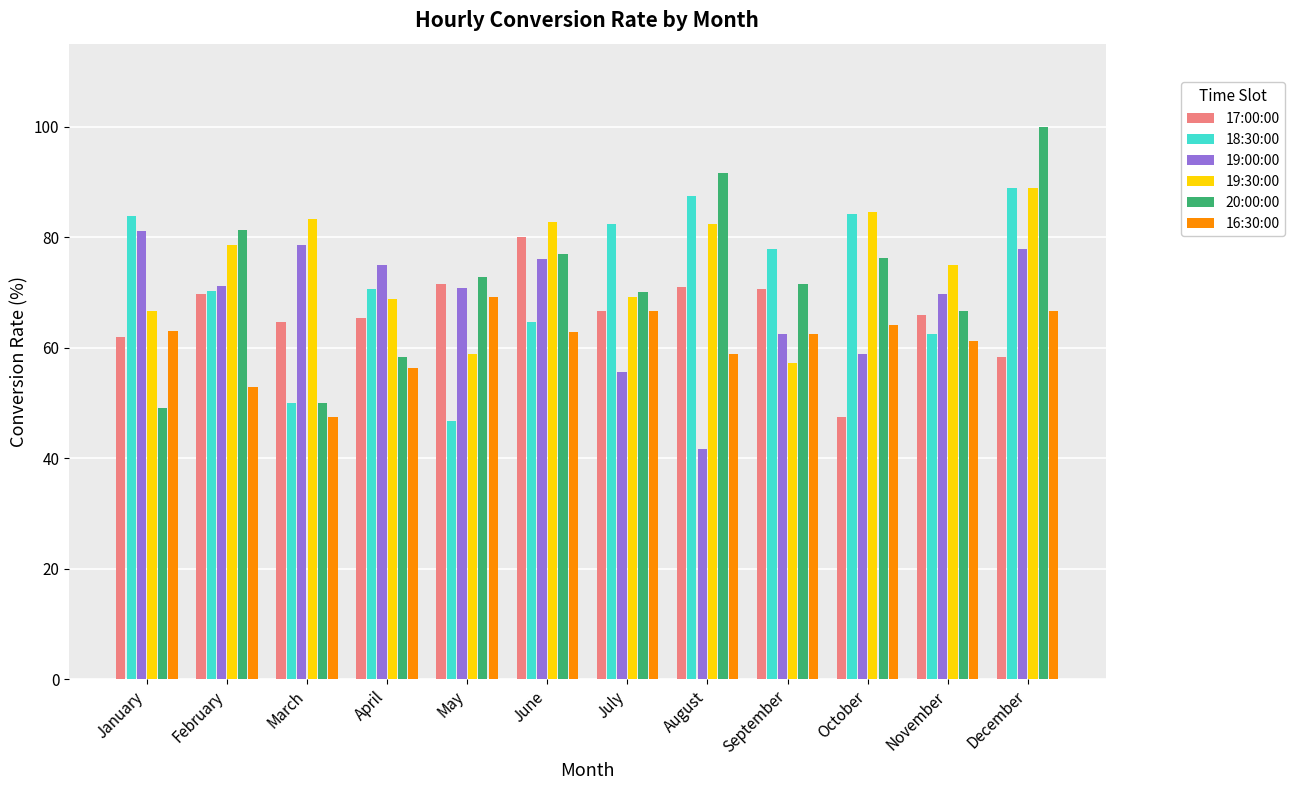

What is the total value across all series at May?

389.7